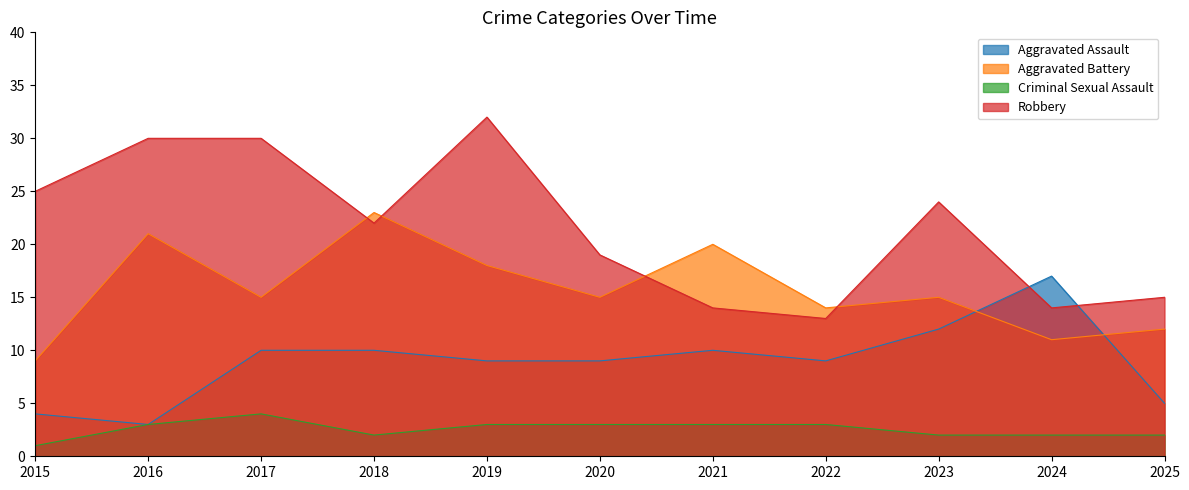

List the labels in order of Aggravated Assault value, smallest first.

2016, 2015, 2025, 2019, 2020, 2022, 2017, 2018, 2021, 2023, 2024